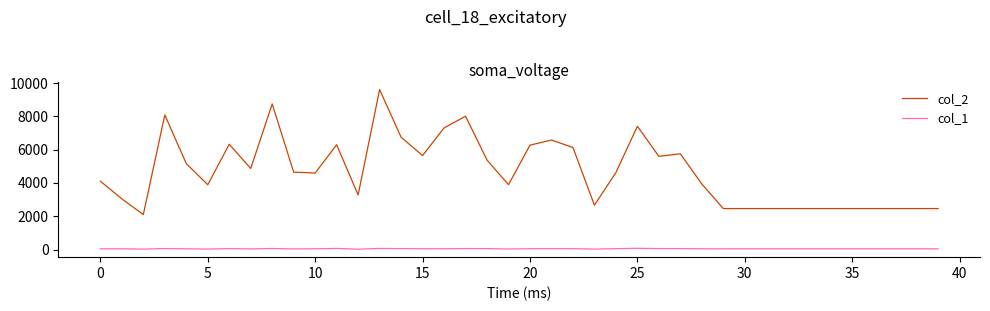

Does the chart display data point markers on the line(s)?

No